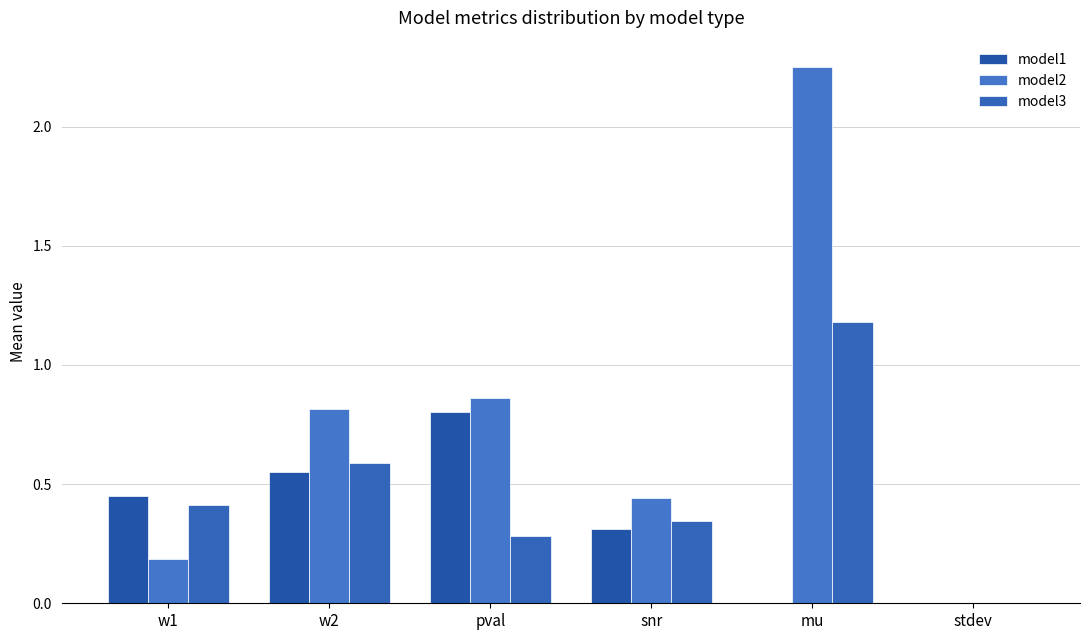

What is the total value across all series at w1?

1.0